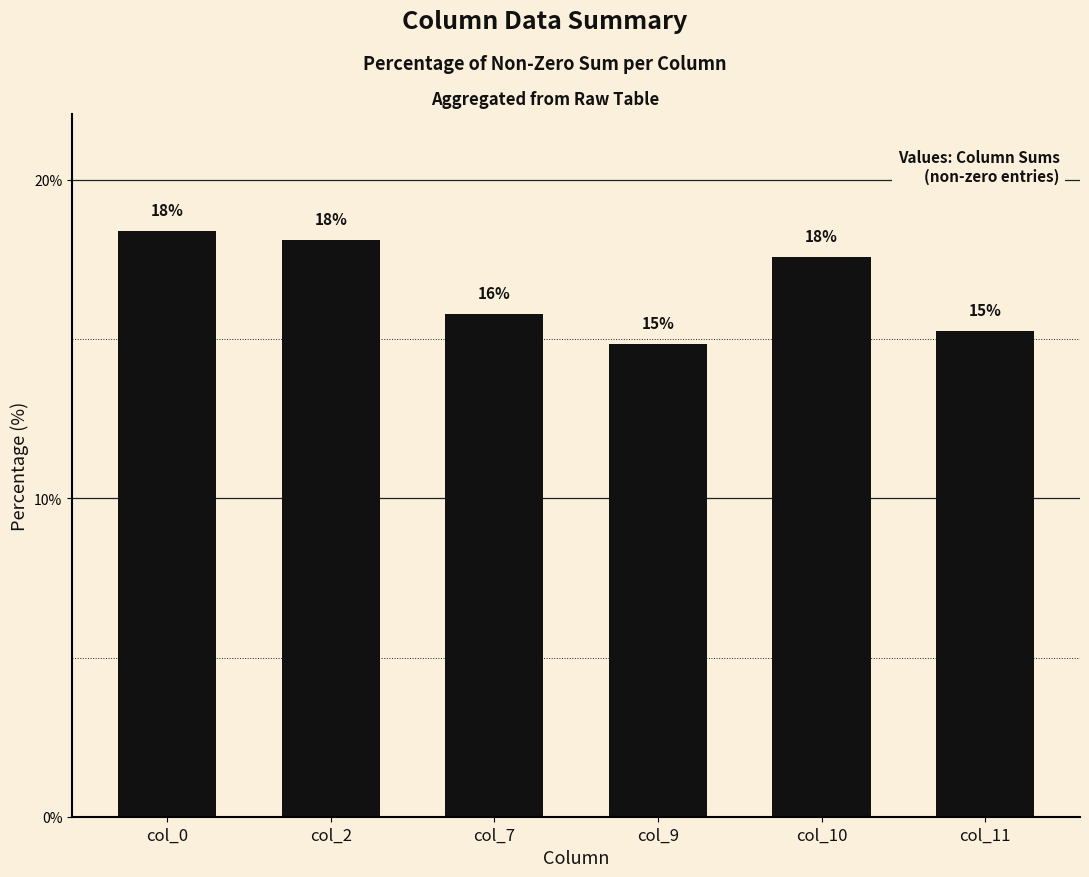

List the labels in order of value, largest first.

col_0, col_2, col_10, col_7, col_11, col_9